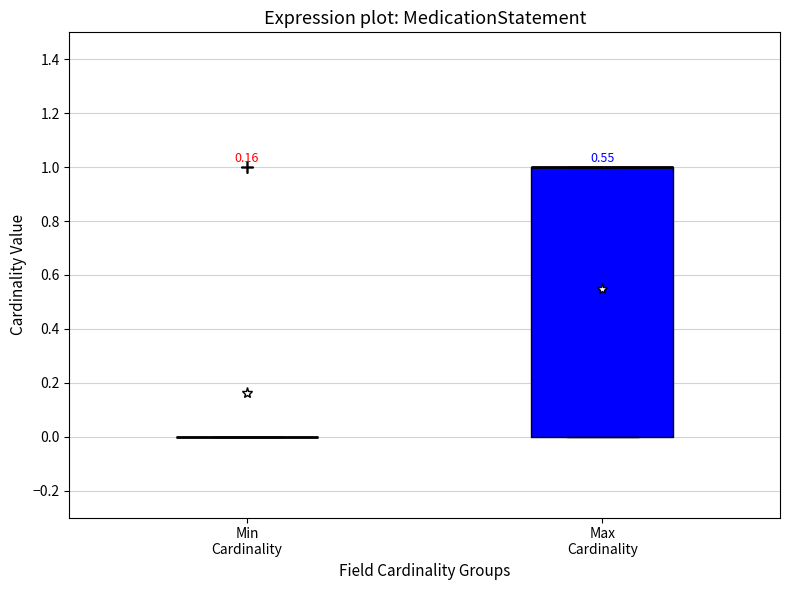

Which box is the tallest, from its lower edge to its upper edge?

Max Cardinality